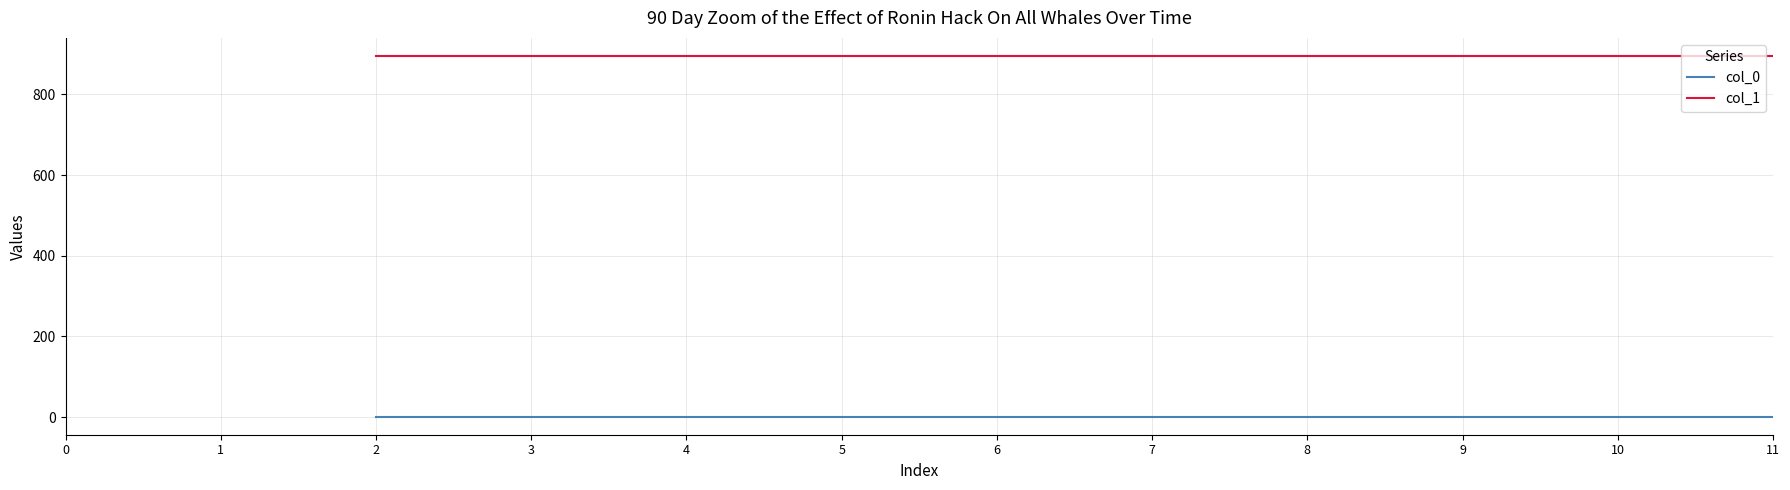

What is the value of the col_0 point at the 5th from the left?

0.9